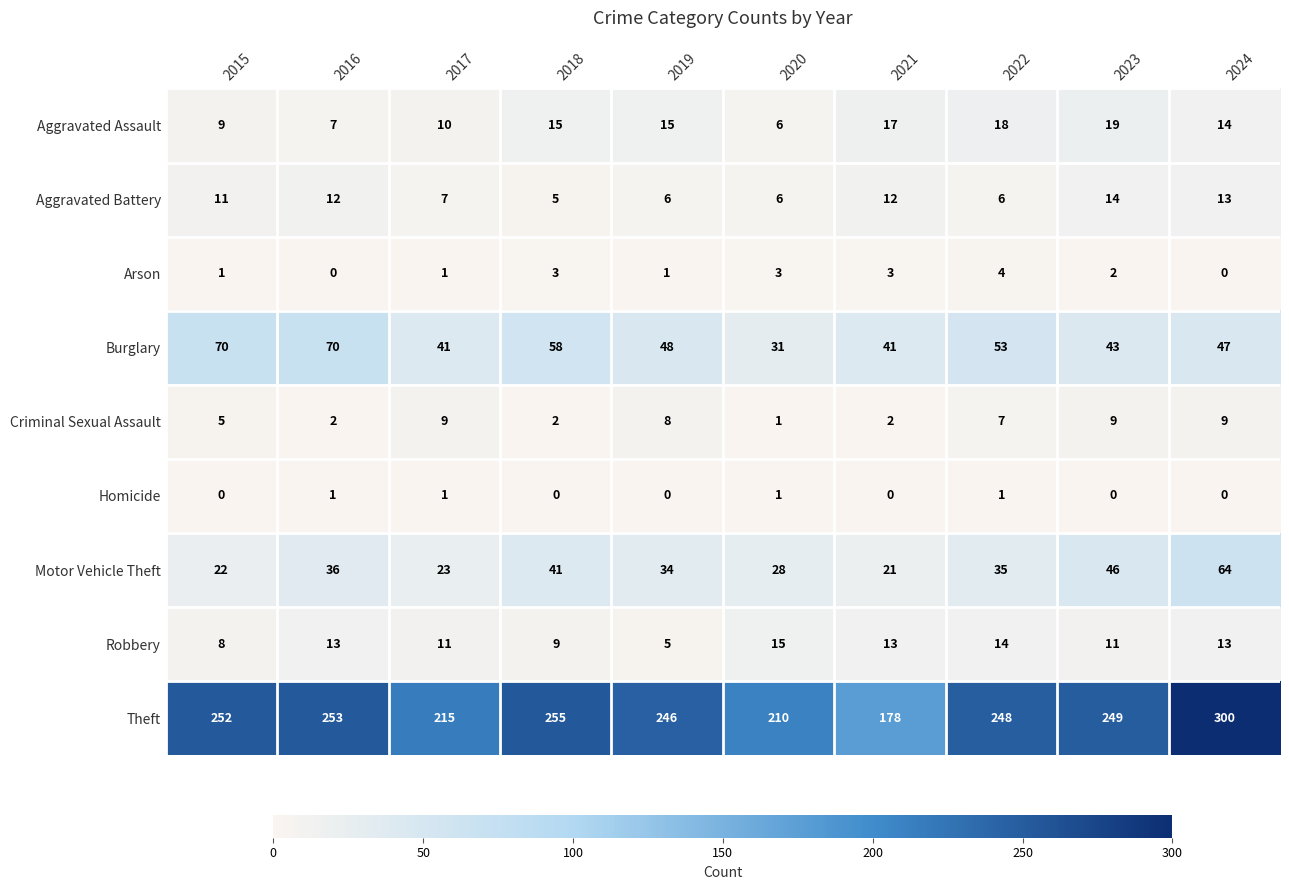

At which category is the sum across all series the highest?

2024